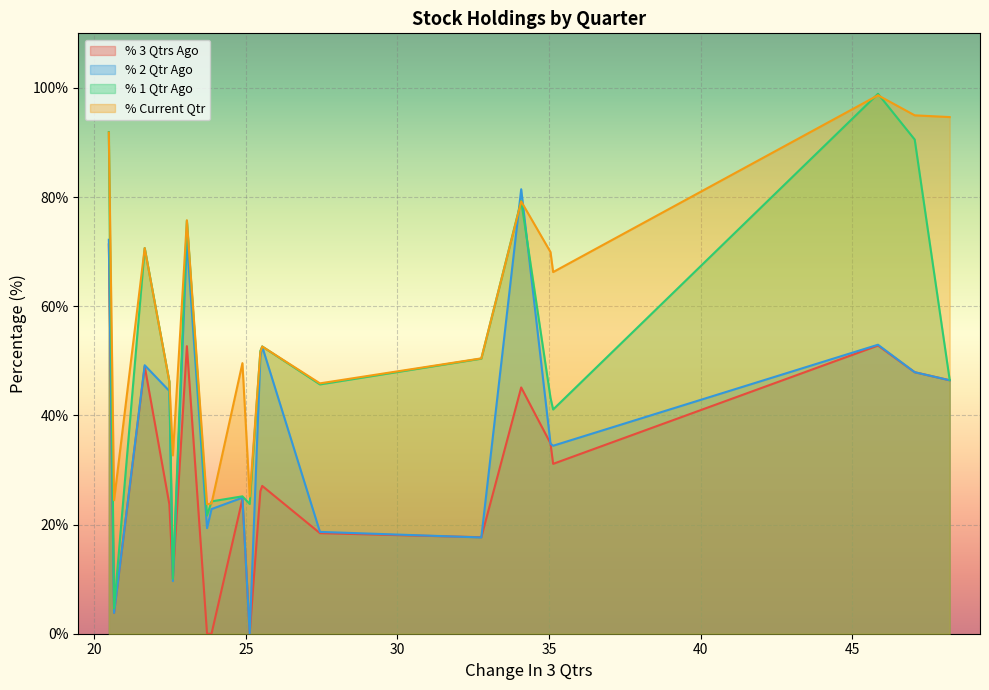

What is the highest value of the % 3 Qtrs Ago series?

71.3